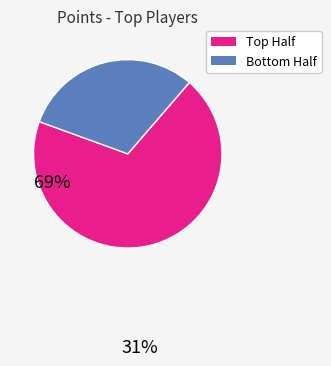

Does any single category account for the majority?

Yes